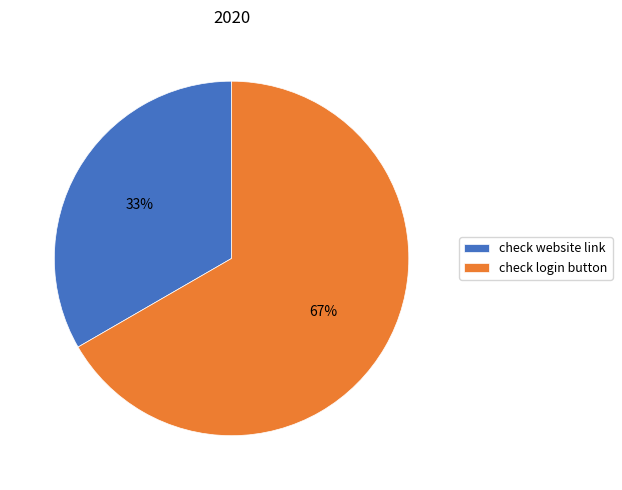

Rank the categories by value from lowest to highest.

check website link, check login button